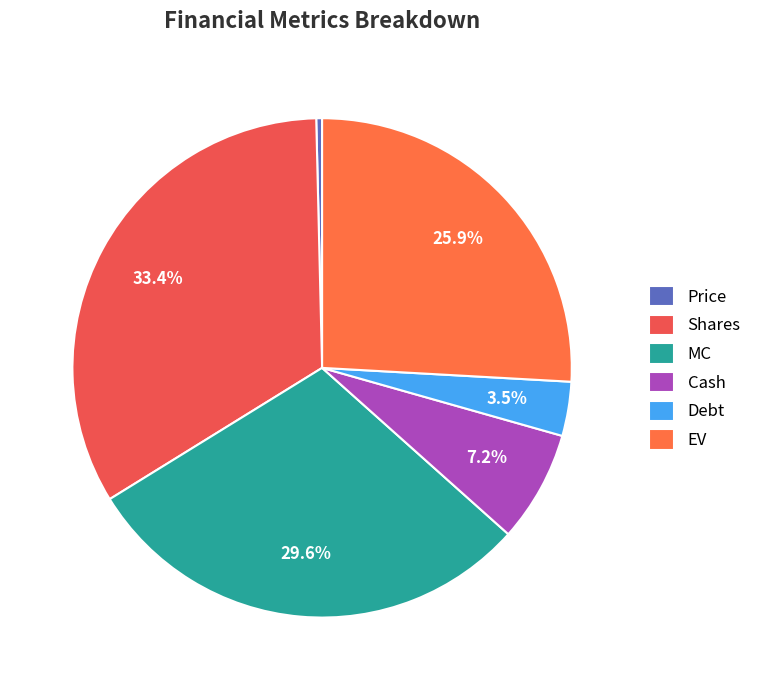

Is the sum of Shares and Price greater than half?

No